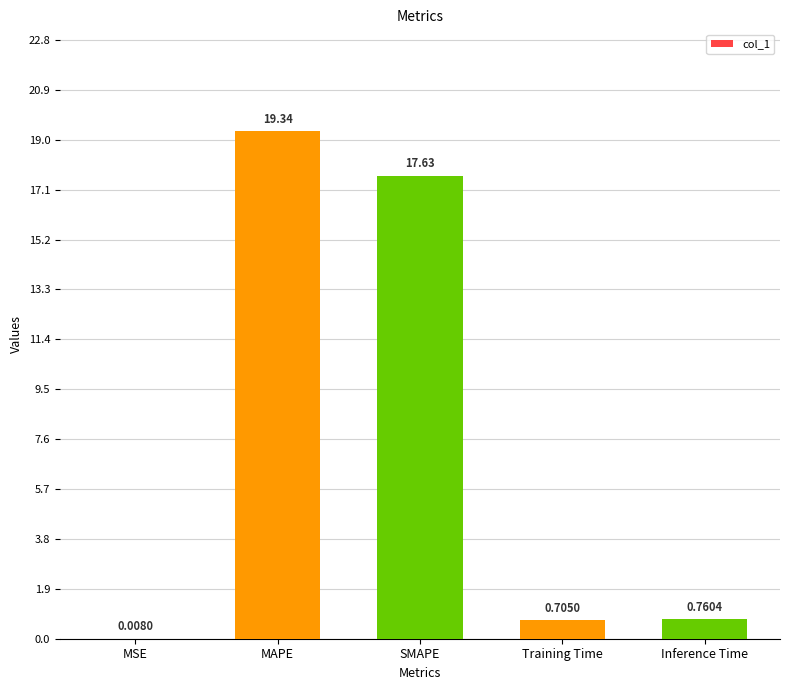

What is the sum of all values?

38.4